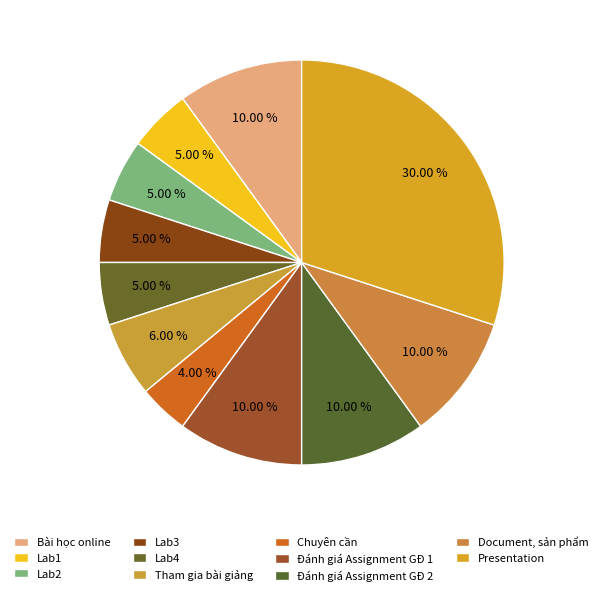

Which category has the smallest portion of the pie?

Chuyên cần